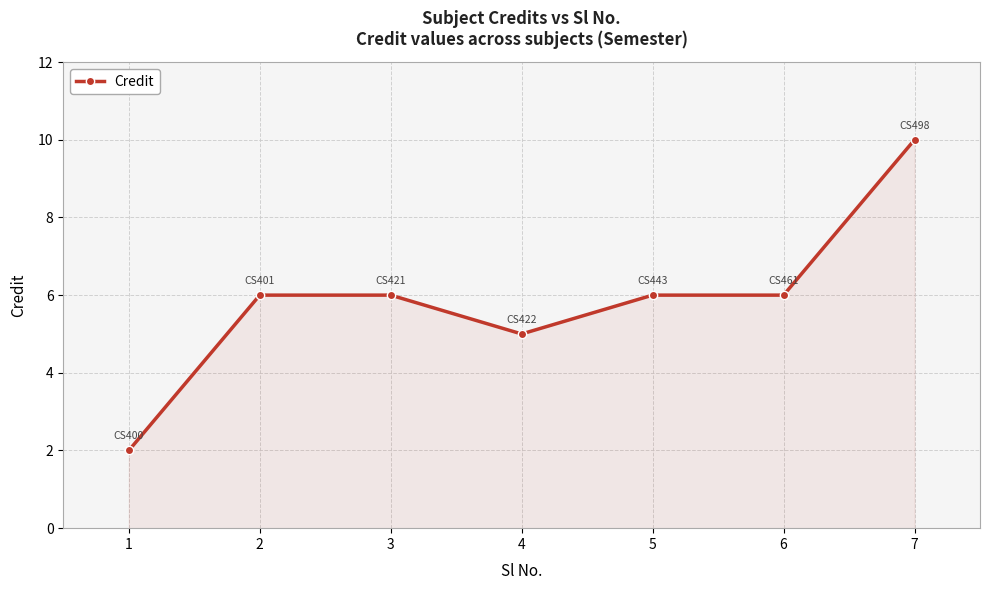

Approximately how many times larger is the value at 2 compared to 1?

3.0